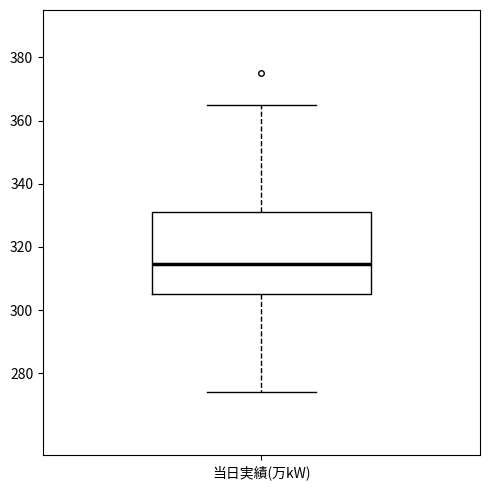

Read this box plot against the y-axis: the position of the median line, the range covered by the box, and the ends of both whiskers. The values are not printed on the chart, so give them approximately, as read against the axis.

median 314, box 306 to 332, whiskers 274 to 366